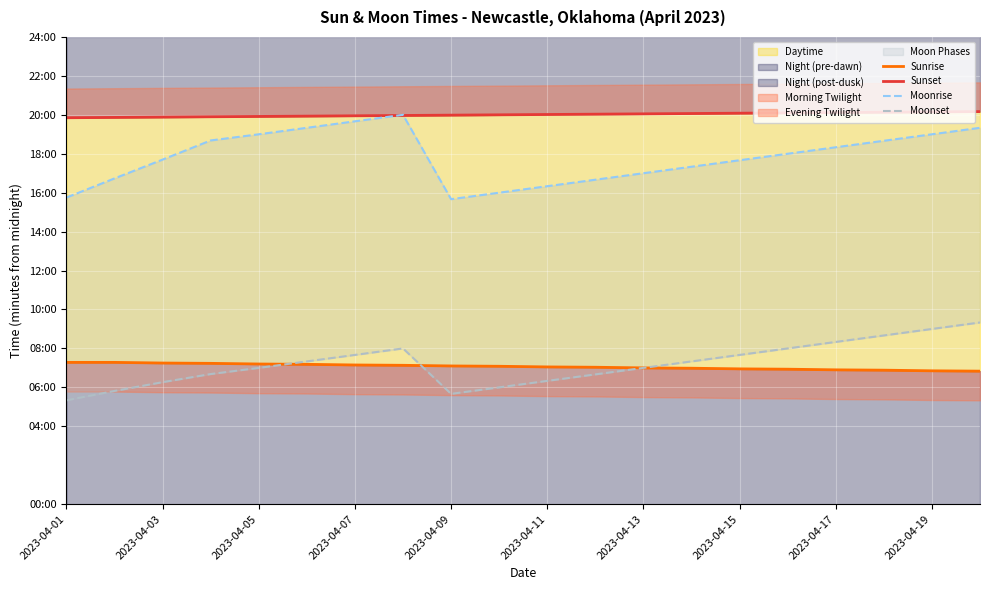

At which category is the sum across all series the highest?

19